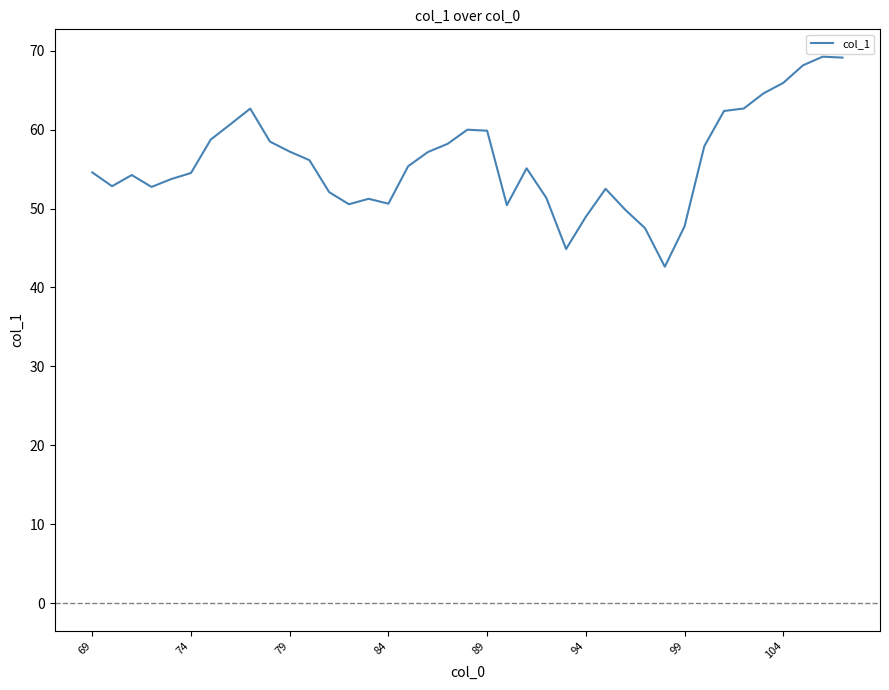

What is the maximum value shown in the chart?

69.2